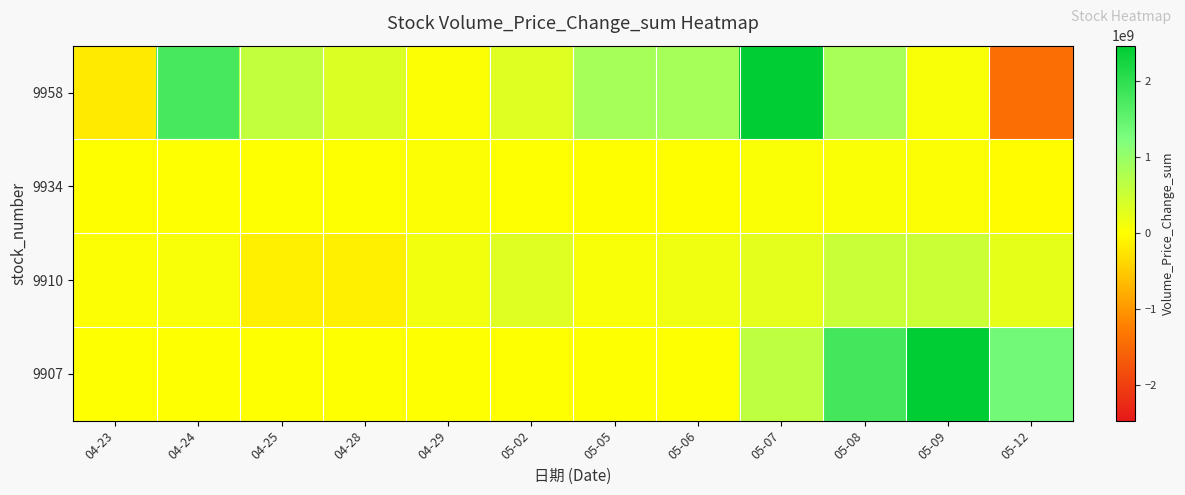

Reading left to right, what are all the values shown in this chart?

9958: 04-23=-203969894	04-24=1771819261	04-25=588476951	04-28=334840093	04-29=31470282	05-02=317542383	05-05=866642707	05-06=852418679	05-07=2467817111	05-08=840150559	05-09=61655110	05-12=-1440115731
9934: 04-23=-11463591	04-24=5036586	04-25=13525909	04-28=17515709	04-29=19581122	05-02=7755309	05-05=-11482376	05-06=-14417500	05-07=47580979	05-08=41048962	05-09=27252833	05-12=-20729464
9910: 04-23=32334991	04-24=61197766	04-25=-149526836	04-28=-135580425	04-29=119418340	05-02=326267556	05-05=76010052	05-06=148554817	05-07=259025089	05-08=533864620	05-09=516820346	05-12=232900133
9907: 04-23=0	04-24=0	04-25=0	04-28=0	04-29=0	05-02=0	05-05=0	05-06=0	05-07=631771644	05-08=1796235379	05-09=2471425712	05-12=1363695151